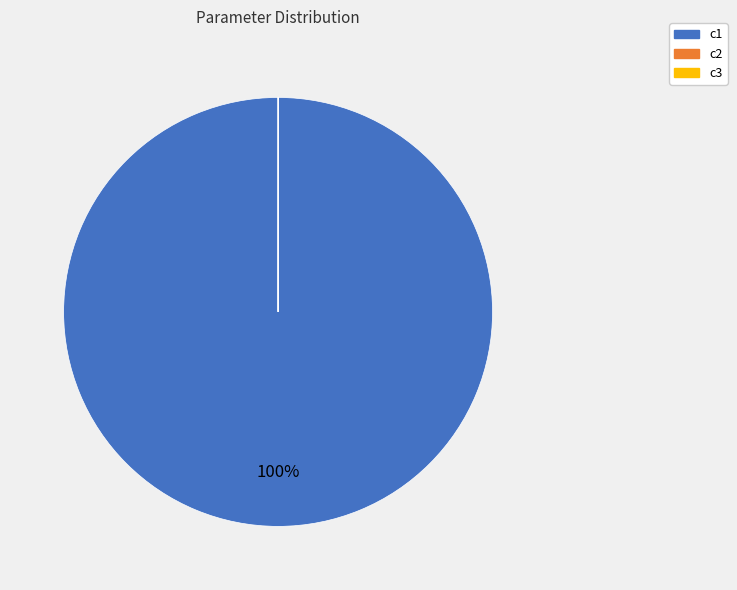

To the nearest percent, what portion does c1 represent?

100%